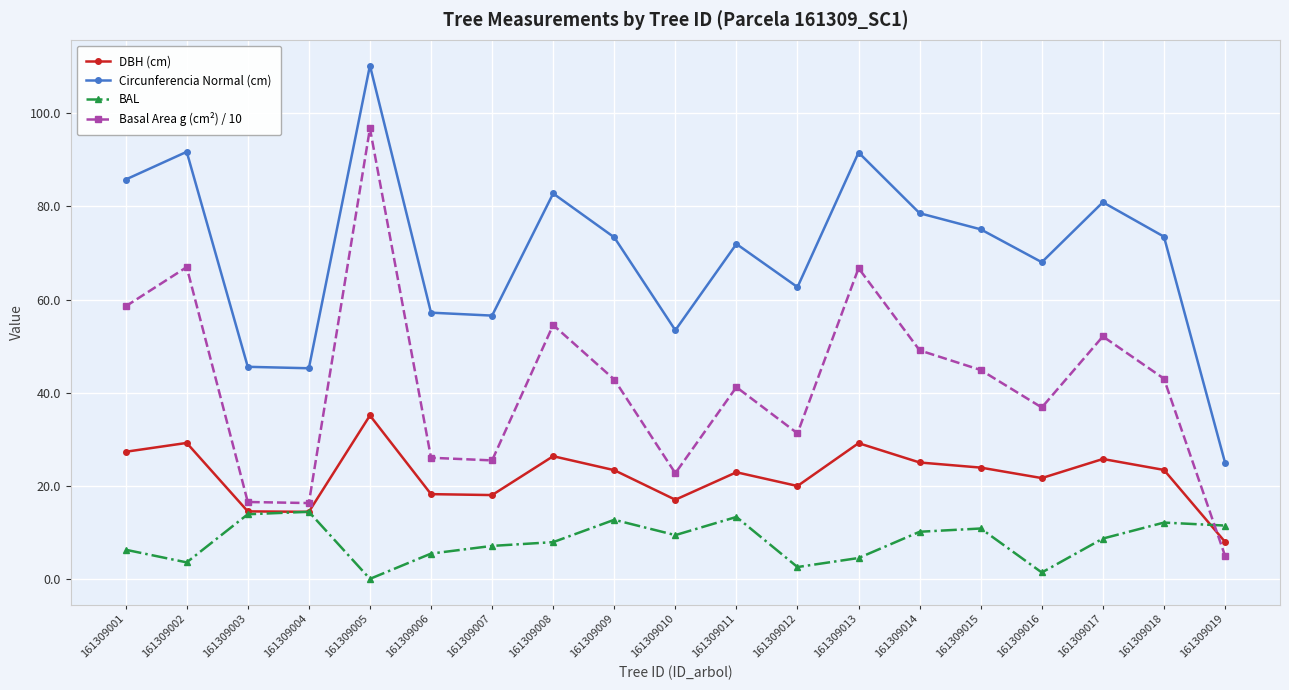

What is the difference between the second highest and second lowest values in the DBH (cm) series?

14.8